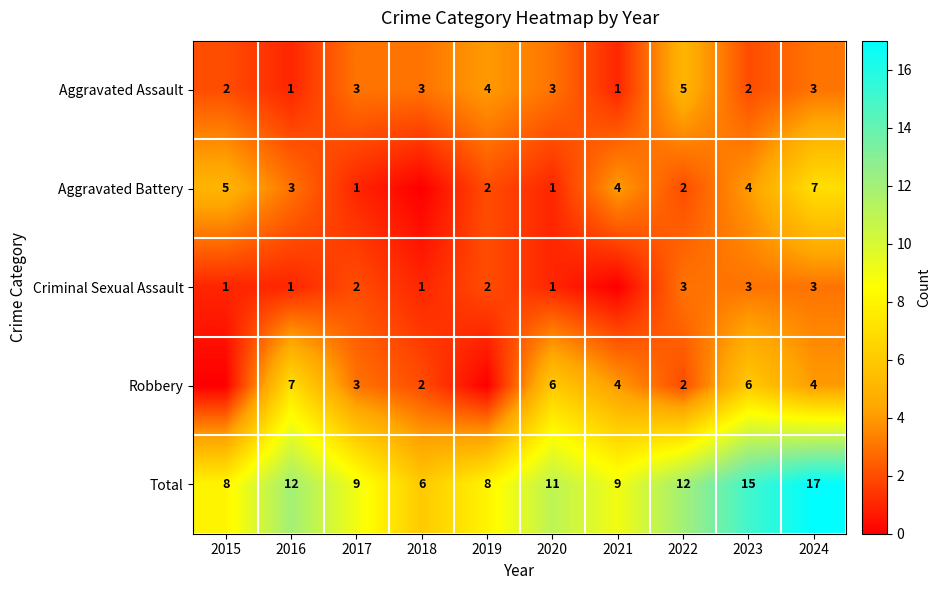

How many Aggravated Assault values are between 2 and 3?

6